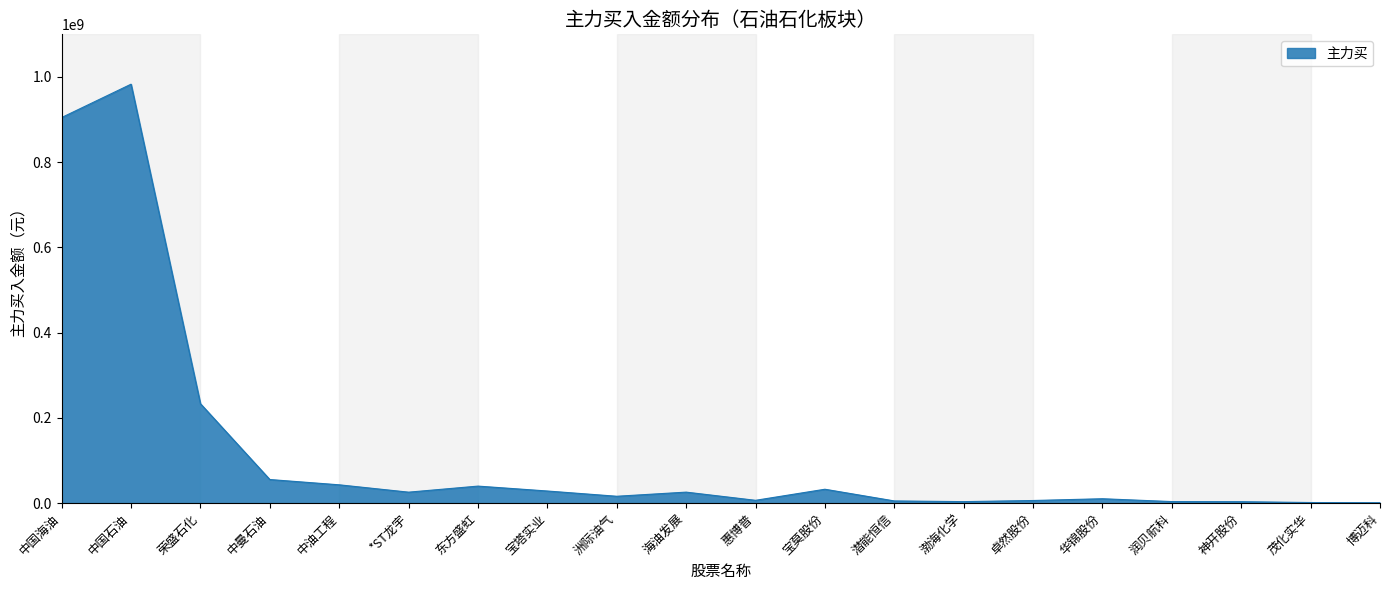

At which category does the chart reach its peak across all series?

中国石油